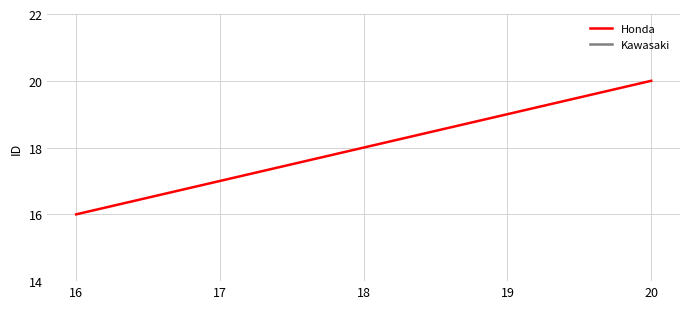

The value at 18 is 18. True or false?

True